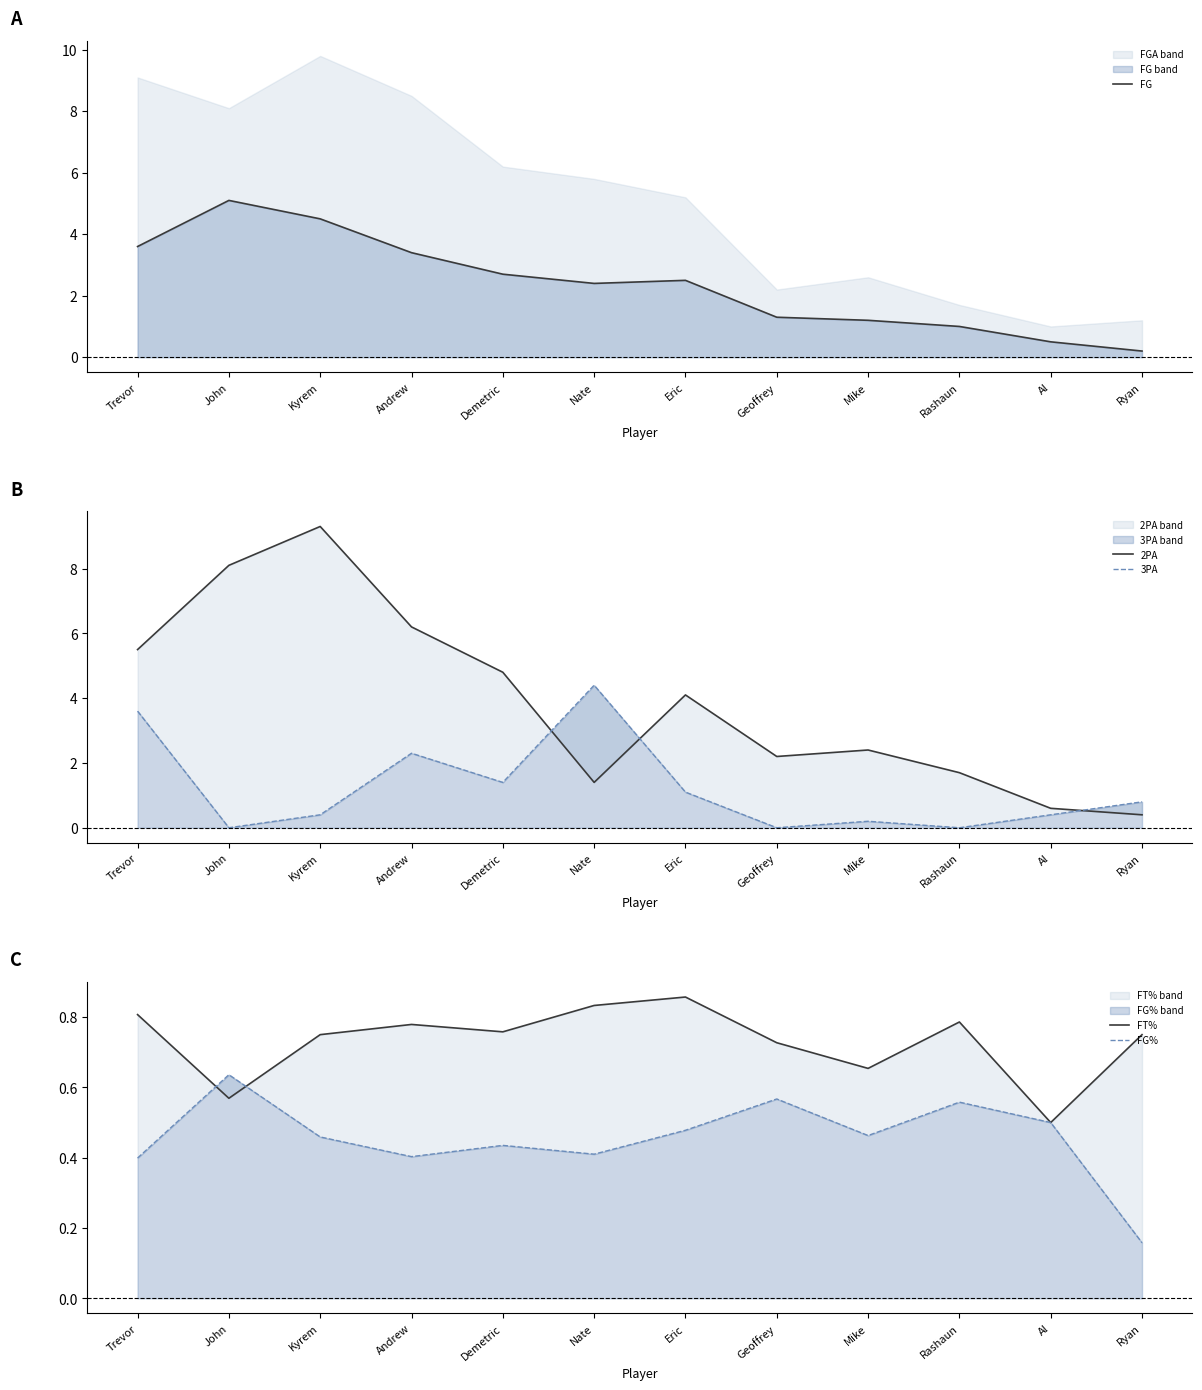

Where is FG% nearest to the value 0?

Ryan